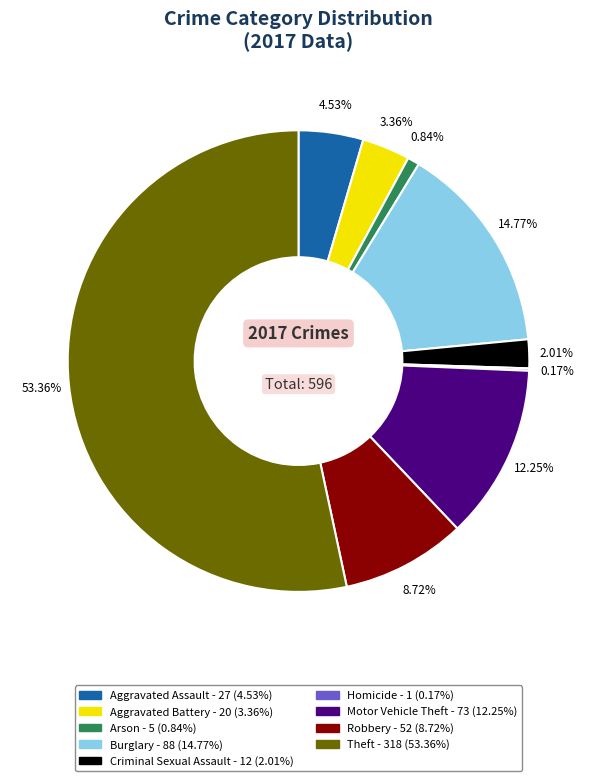

Which slice is the largest?

Theft